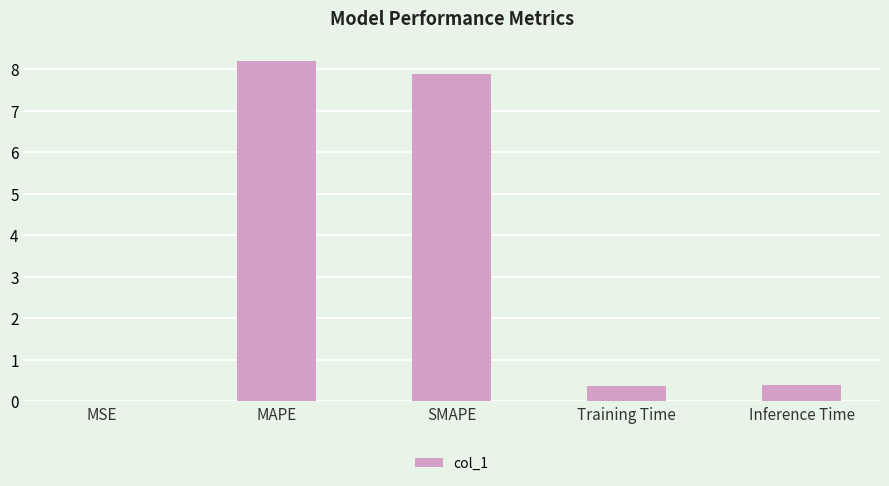

Are the bars grouped side by side (vs. stacked)?

No